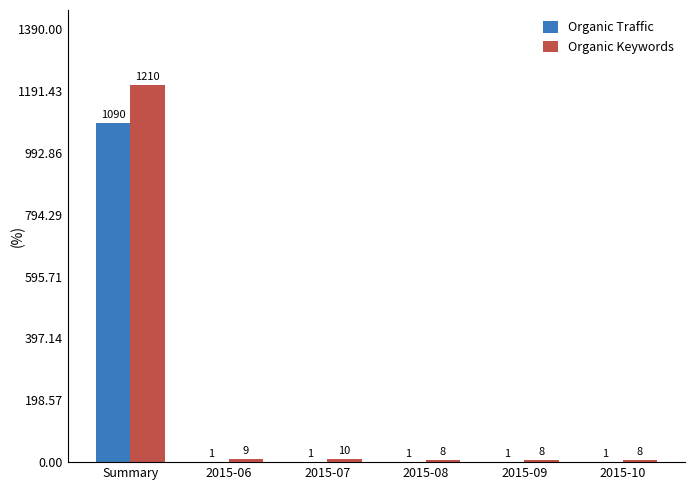

Is the value of Organic Traffic at 2015-08 greater than the value of Organic Keywords at 2015-10?

No